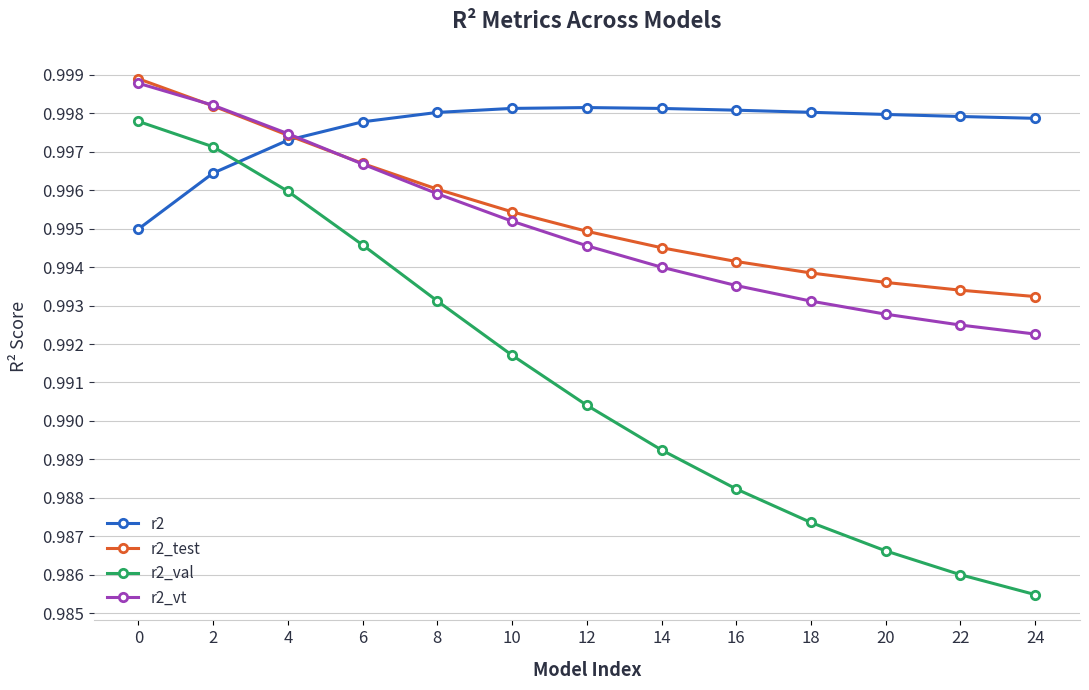

What is the sum of all r2 values?

13.0